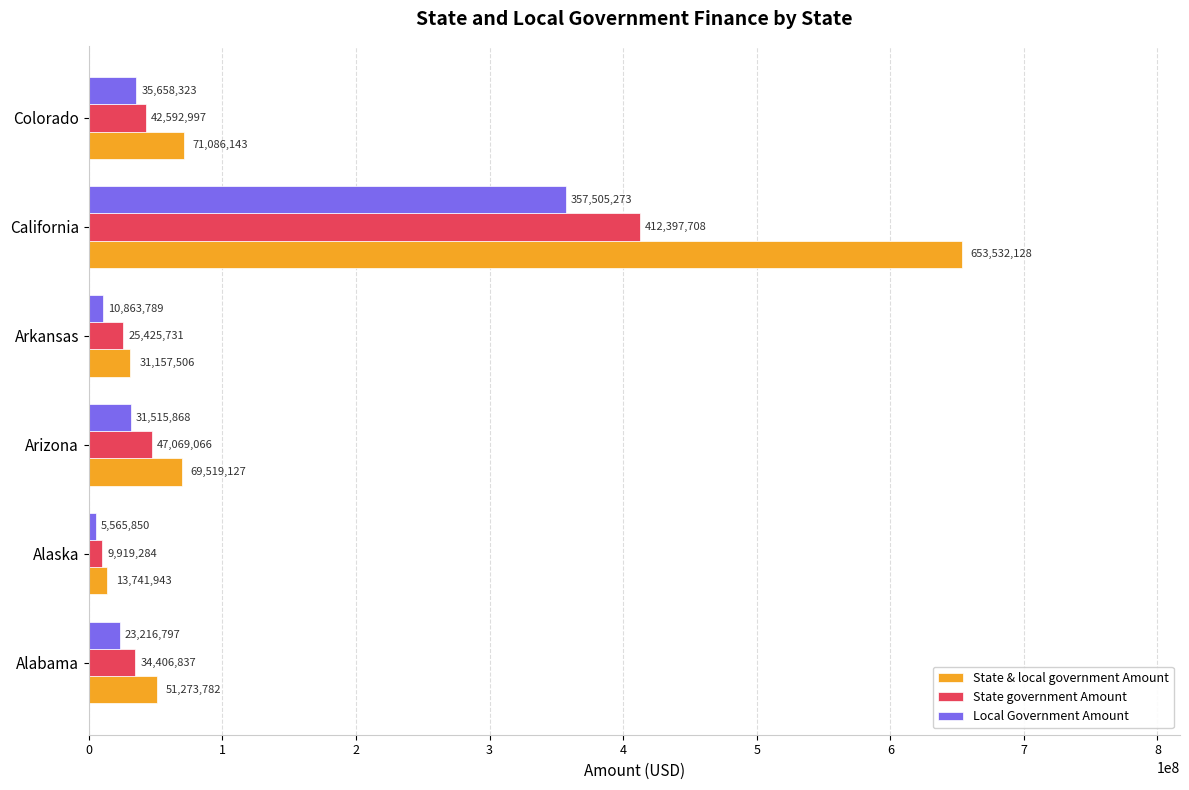

What is the spread (max minus min) of values at Arkansas?

20293717